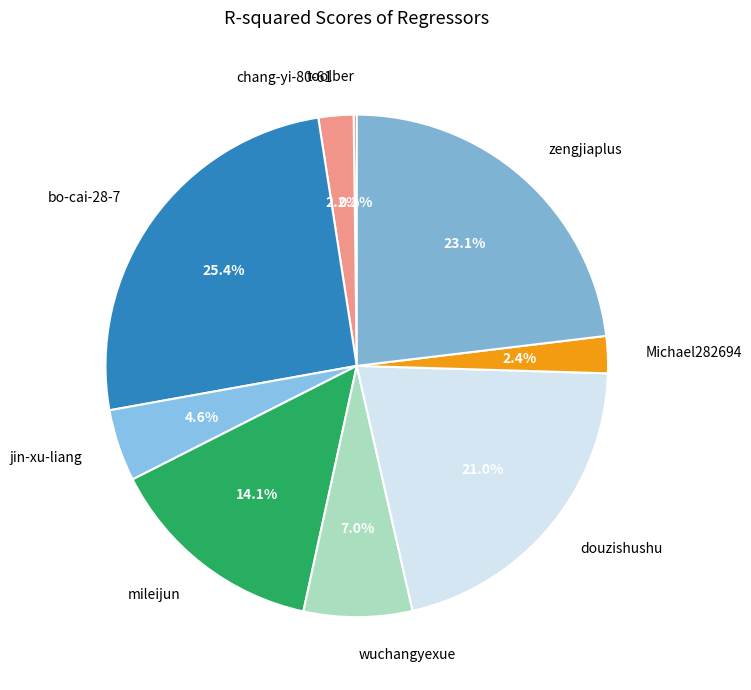

Is there any slice that represents more than half of the pie?

No